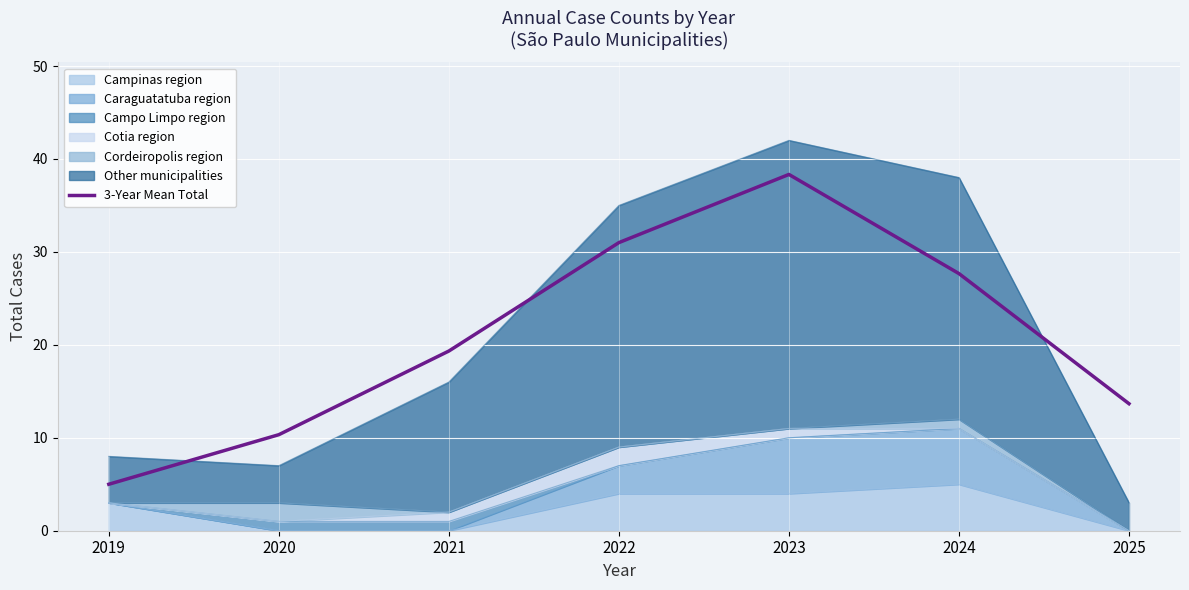

Rank the categories by value from lowest to highest.

2019, 2020, 2025, 2021, 2024, 2022, 2023